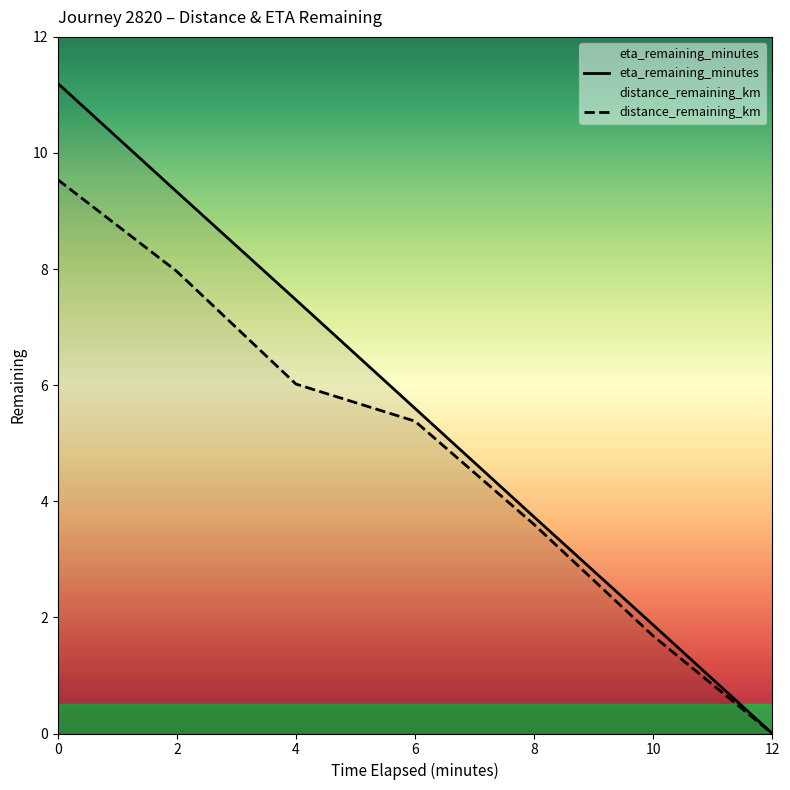

Does the chart display data point markers on the line(s)?

No